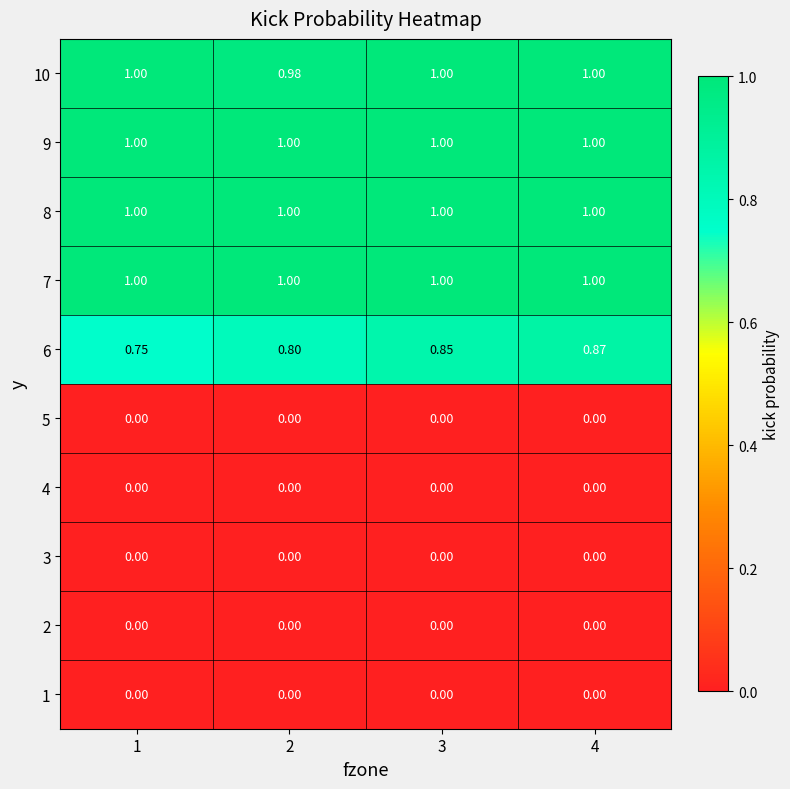

Is the value of 7 at 1 greater than the value of 5 at 3?

Yes